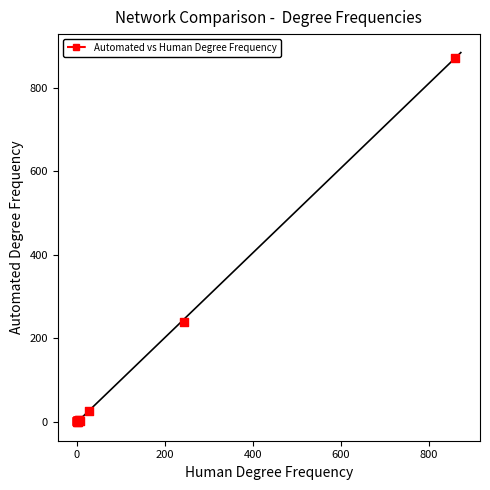

What Y value in the scatter plot is closest to 436?

239